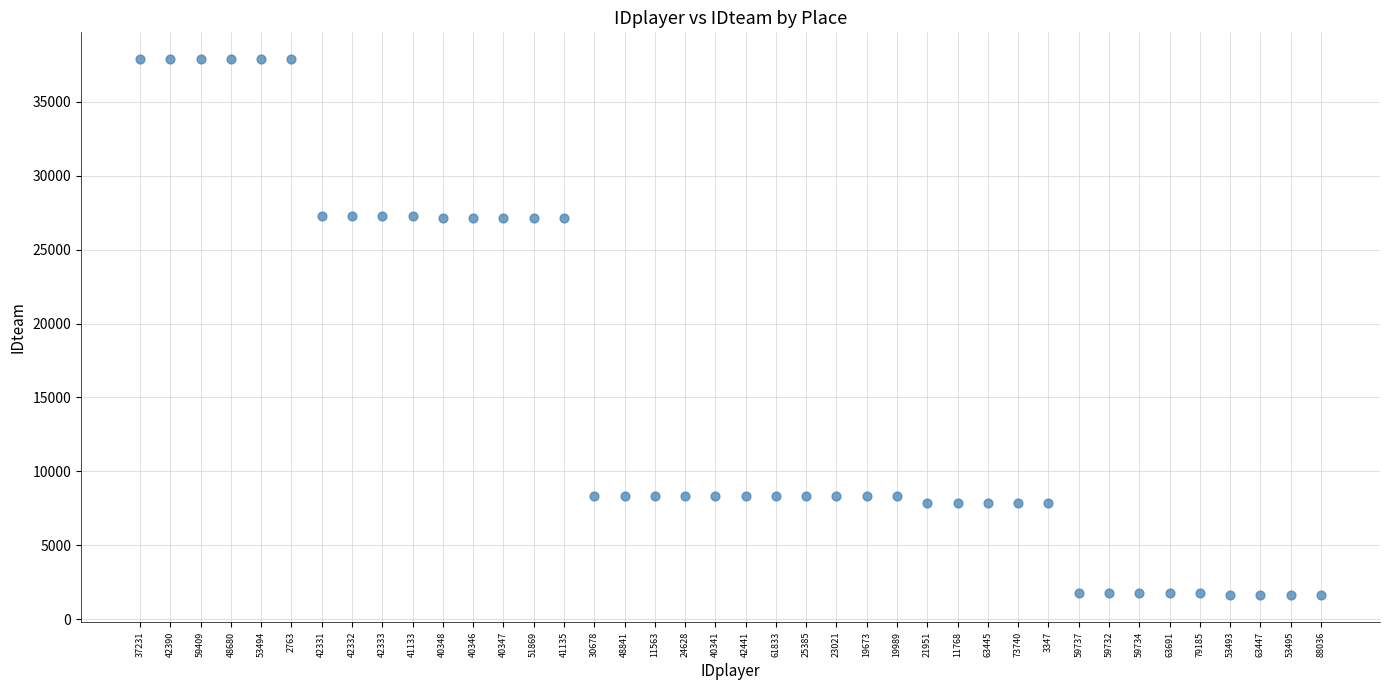

What is the range of Y values (max minus min)?

36288